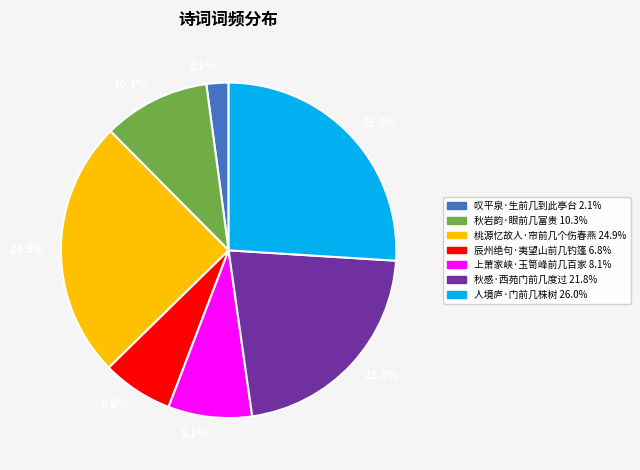

Which slice is the largest?

26.0%